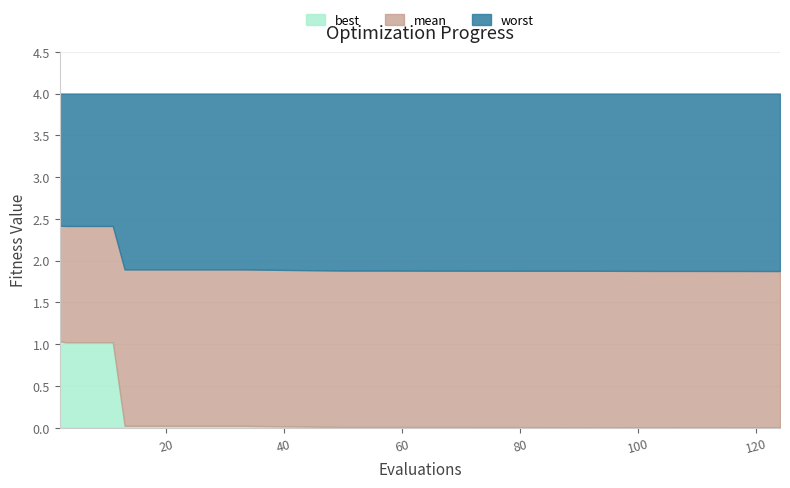

What value does the worst series have at 124?

4.0